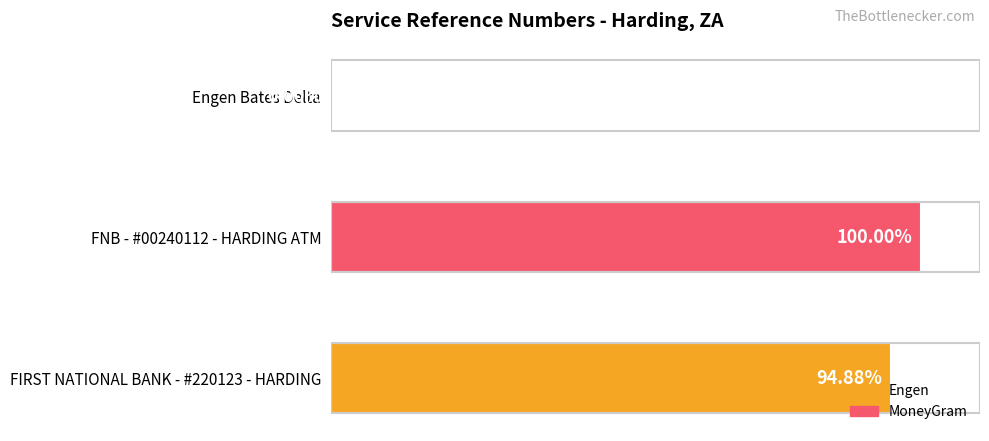

Which label corresponds to the largest value in the chart?

FNB - #00240112 - HARDING ATM